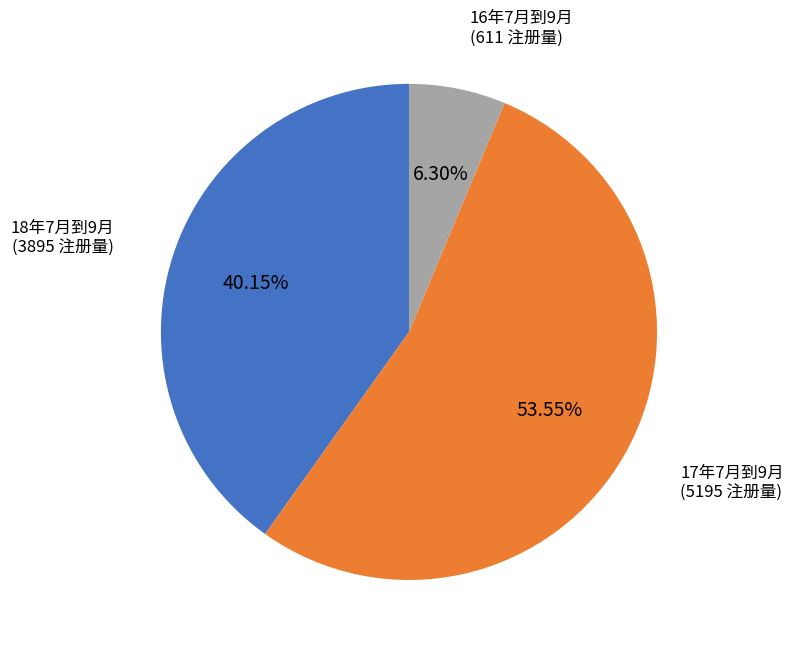

Is there a majority slice in this chart?

Yes